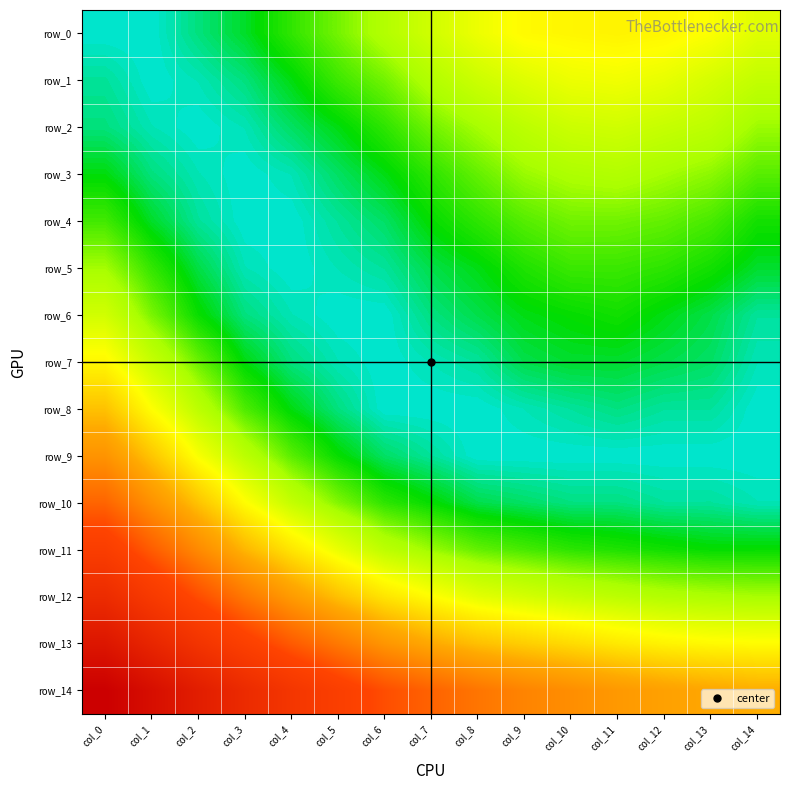

Rank the series by their maximum value, from highest to lowest.

row_14, row_13, row_12, row_11, row_10, row_9, row_8, row_0, row_7, row_1, row_6, row_2, row_3, row_5, row_4